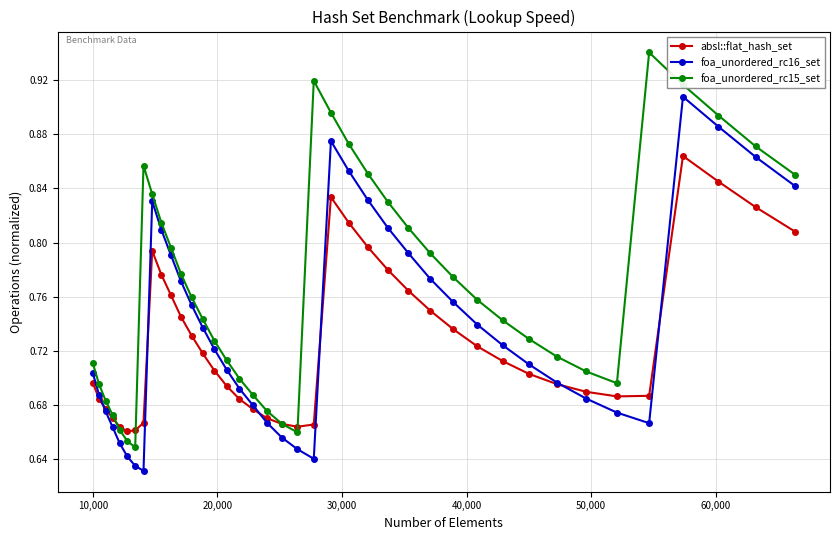

Which series has the largest total across all categories?

foa_unordered_rc15_set